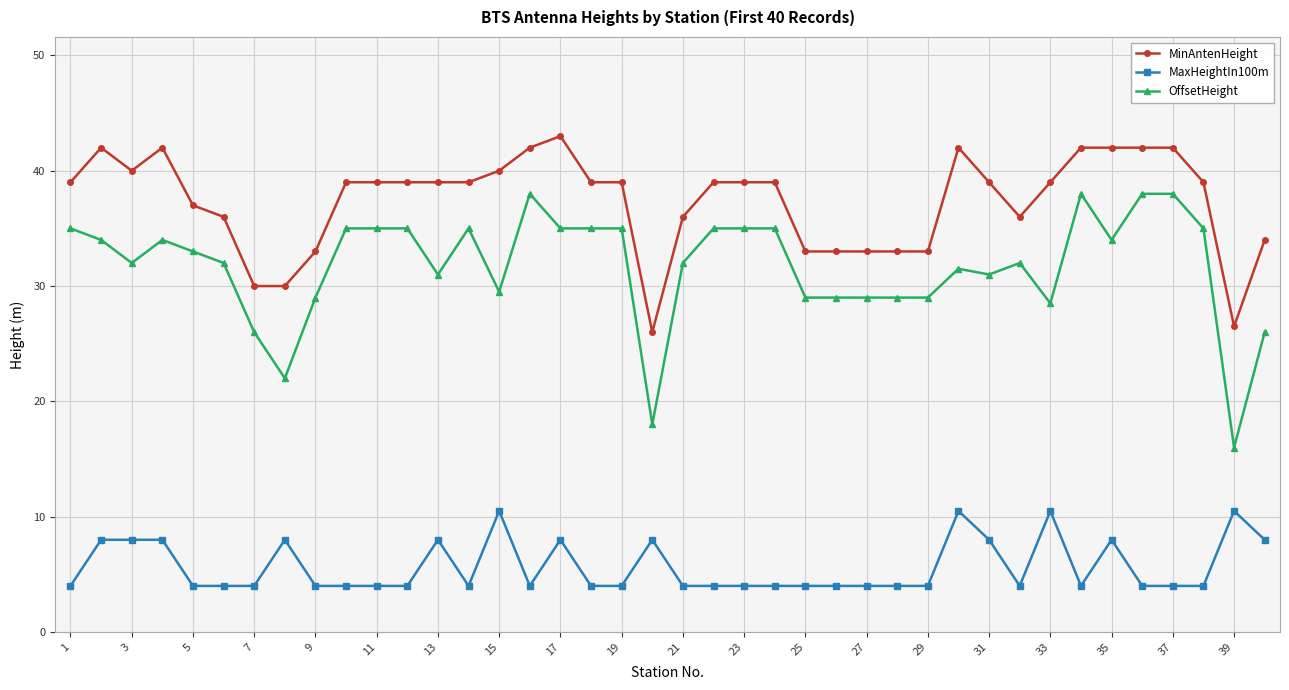

Which series has the largest range (max minus min)?

OffsetHeight